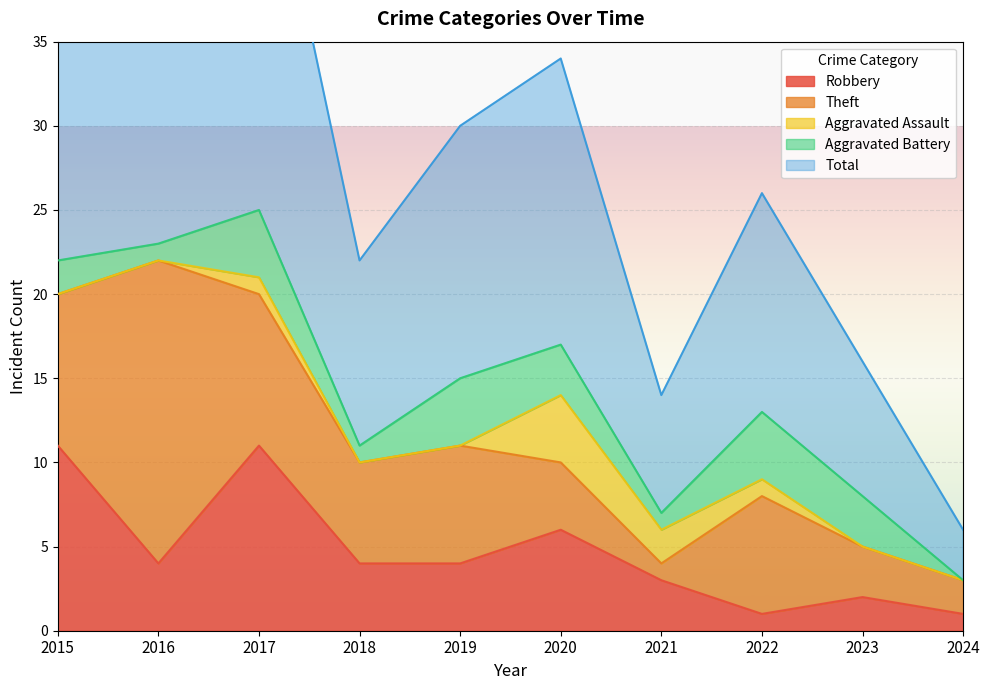

What is the difference between the highest and lowest values at 2020?

14